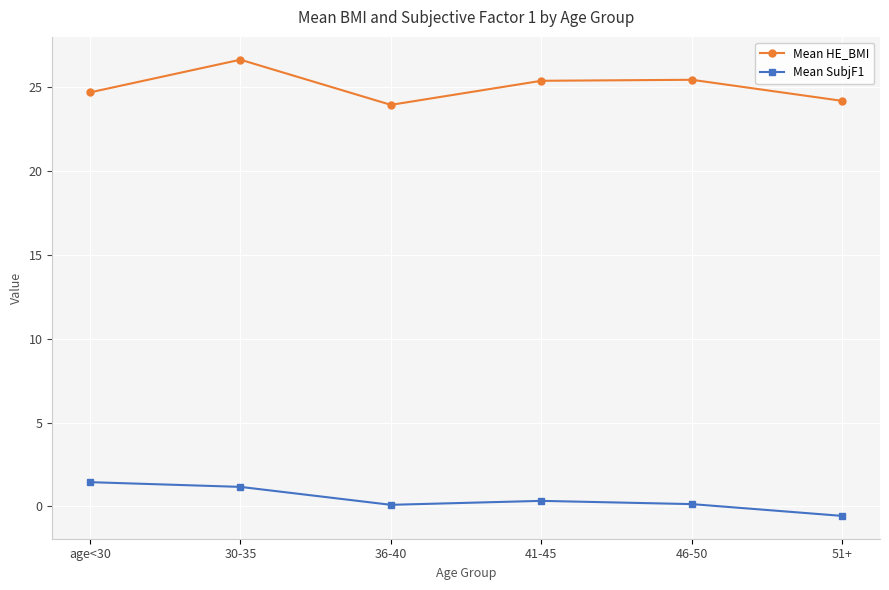

Which label corresponds to the smallest value in the chart?

51+